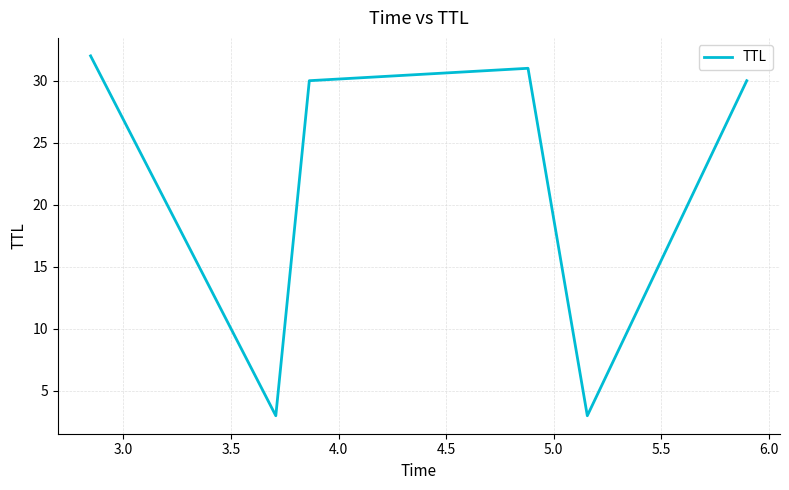

What is the greatest value displayed?

32